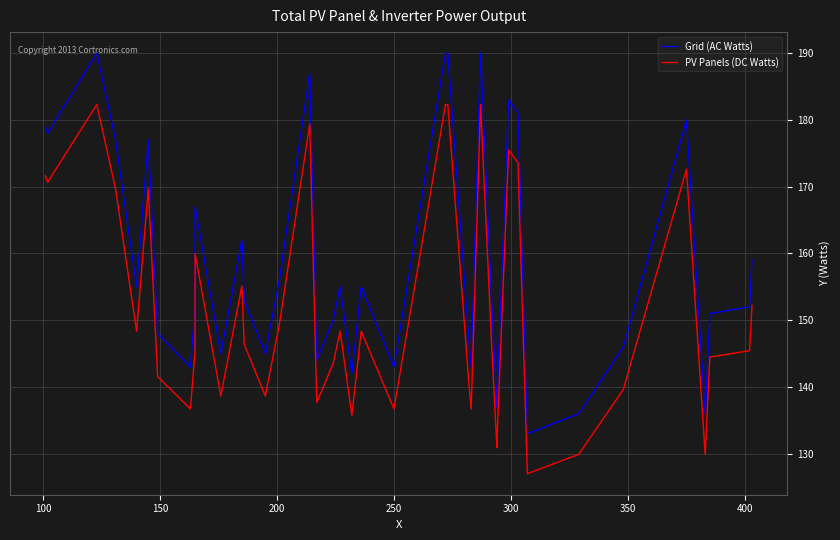

What is the lowest value of the Grid (AC Watts) series?

133.0